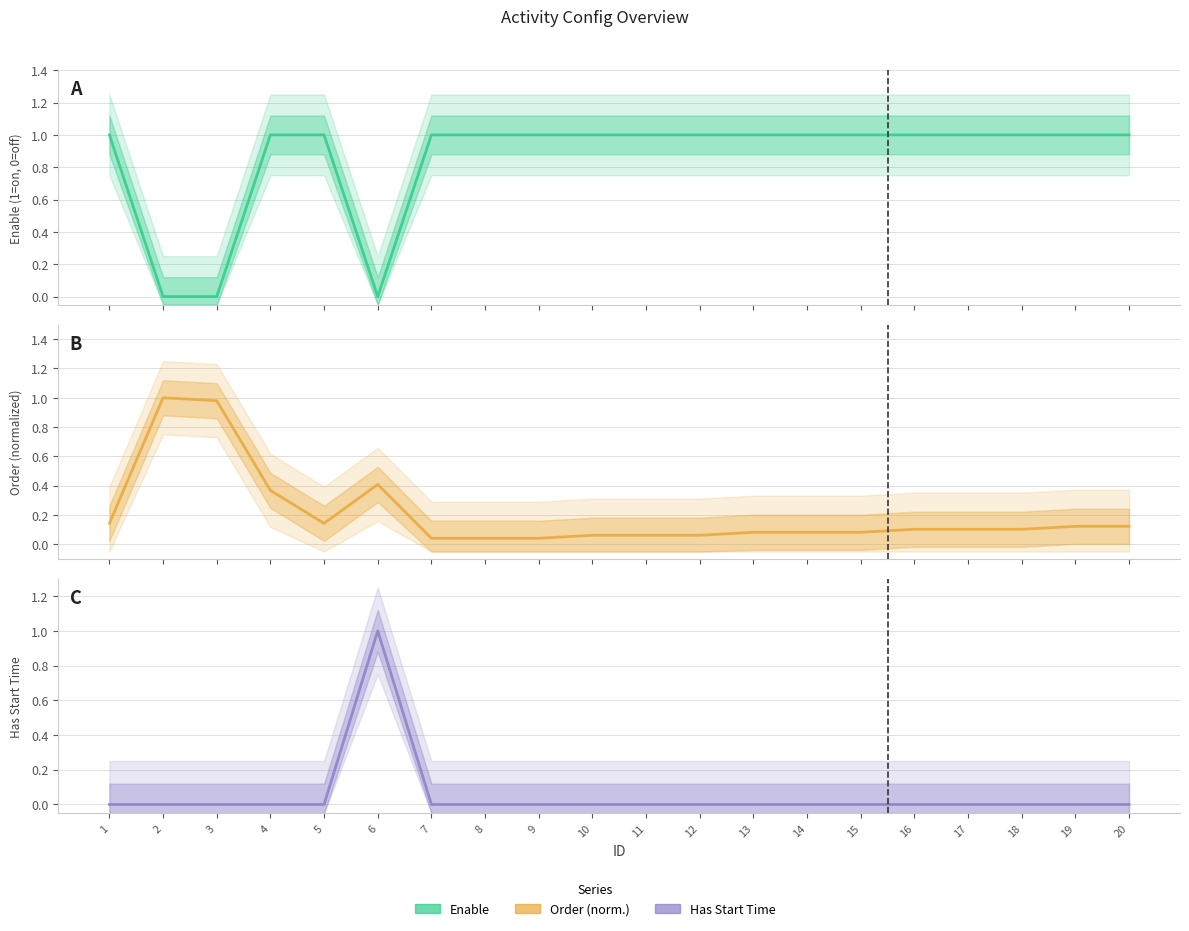

What is the maximum value for Has Start Time?

1.0